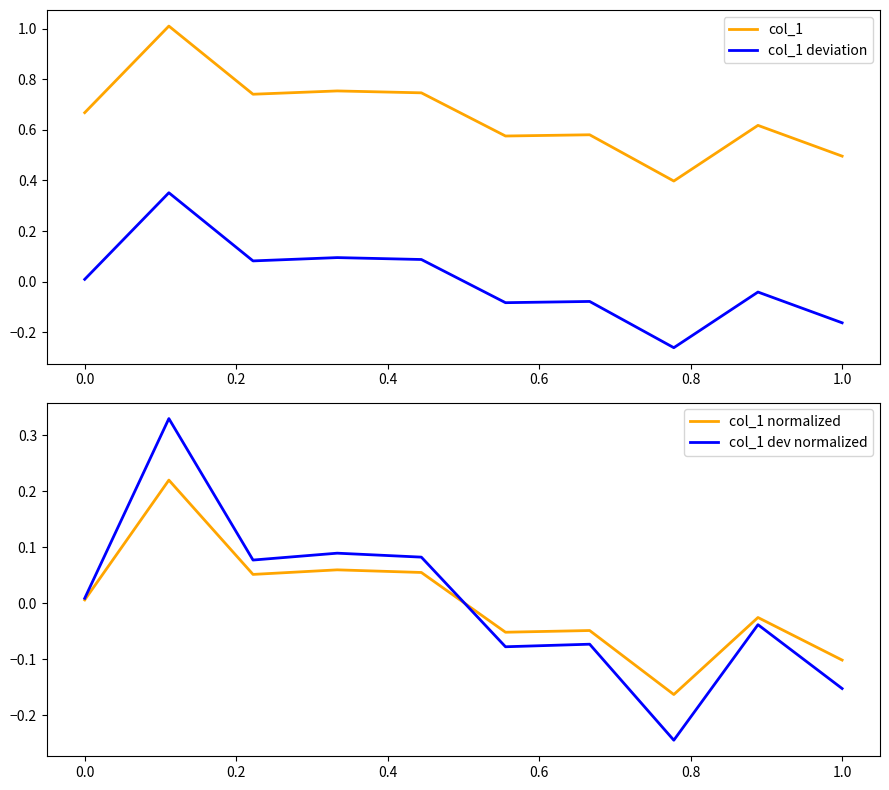

What is the value of the col_1 dev normalized point at the 7th from the left?

-0.1